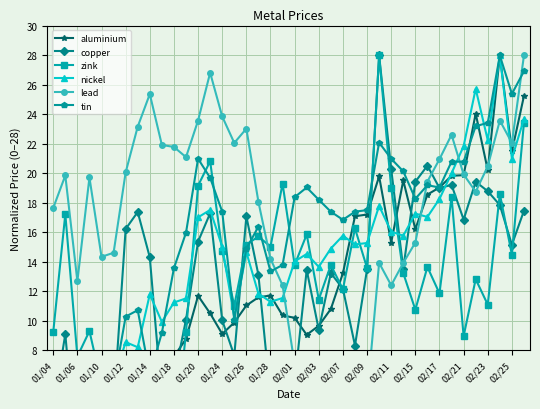

Where do zink and nickel first cross each other?

01/14 and 01/18